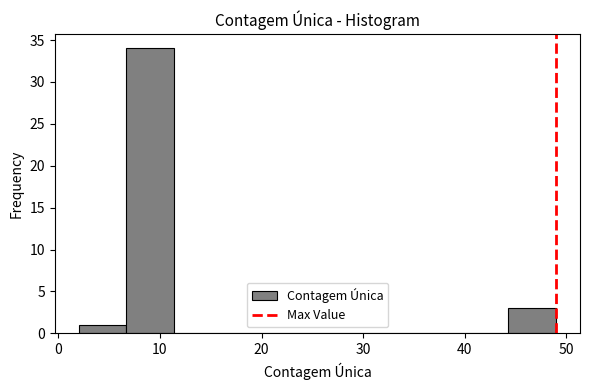

Reading left to right, list every bar in this chart as the range it spans on the x-axis followed by its height. Neither the bar edges nor the heights are printed on the chart, so give them approximately, as read against the axes.

2.0 to 6.7: 1
6.7 to 11.4: 34
11.4 to 16.1: 0
16.1 to 20.8: 0
20.8 to 25.5: 0
25.5 to 30.2: 0
30.2 to 34.9: 0
34.9 to 39.6: 0
39.6 to 44.3: 0
44.3 to 49.0: 3